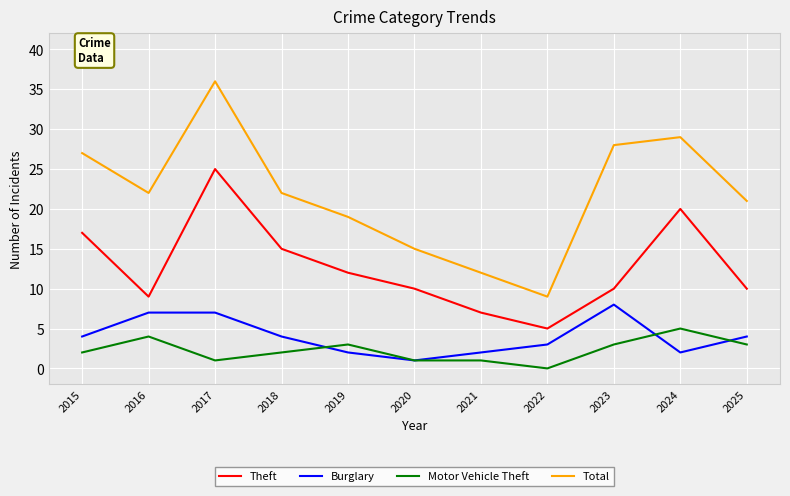

True or false: Burglary and Theft intersect in this chart.

False